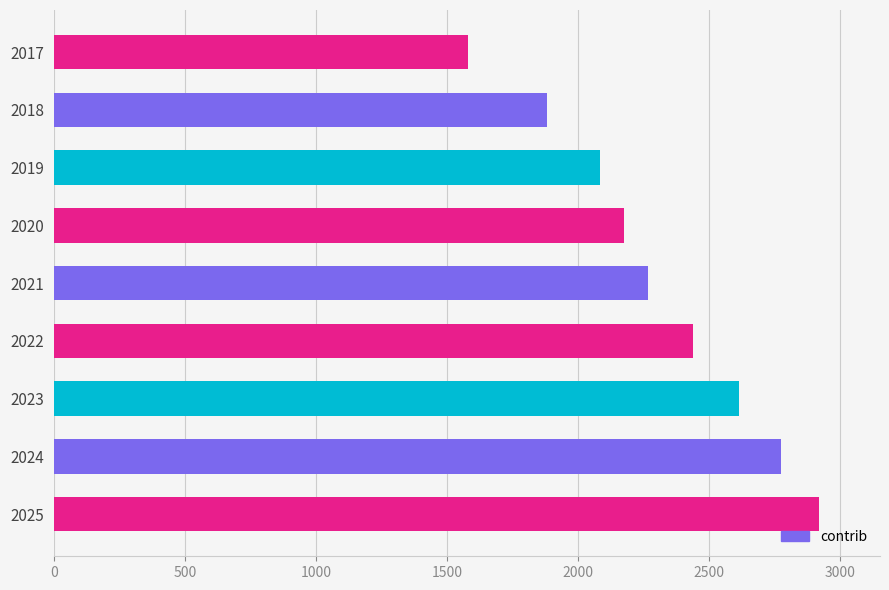

Count the number of categories in the chart.

9